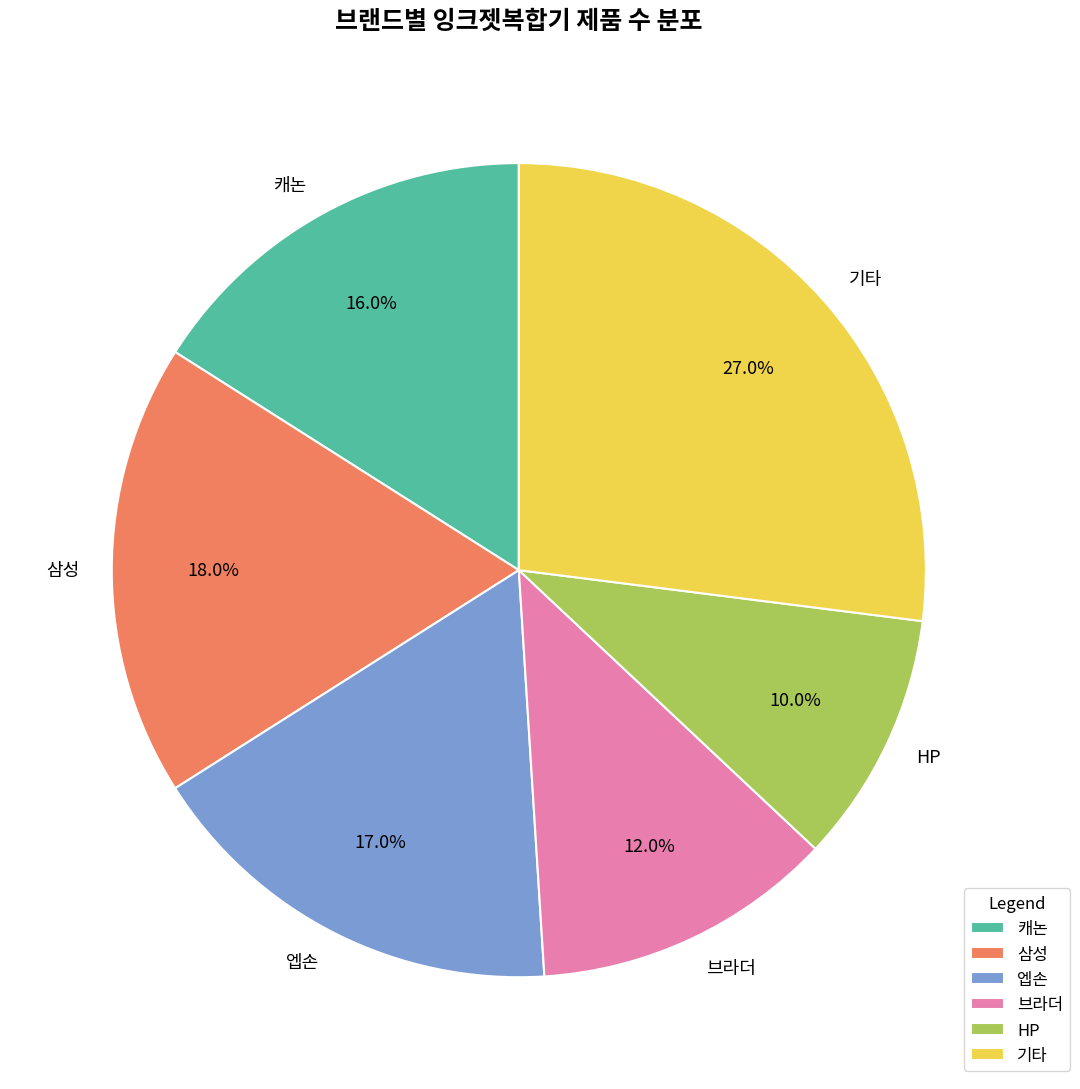

How many slices are in this pie chart?

6